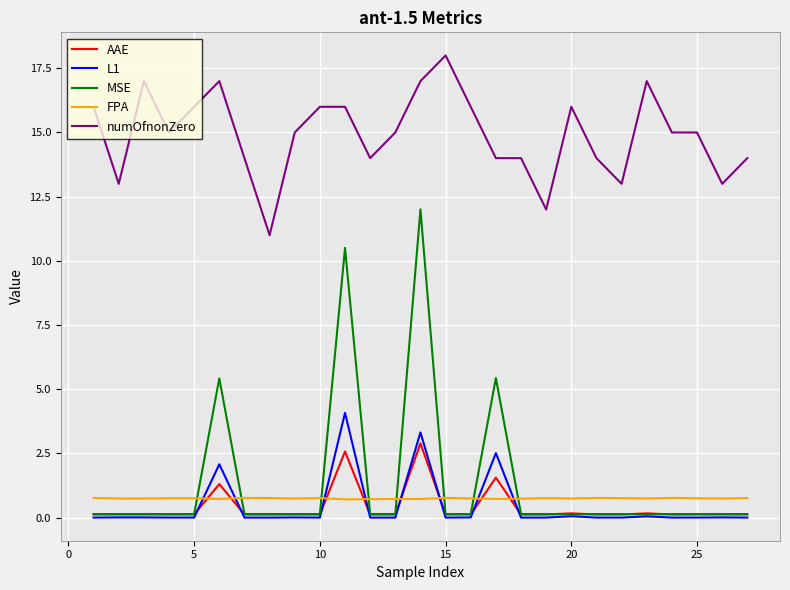

Which series has the largest total across all categories?

numOfnonZero